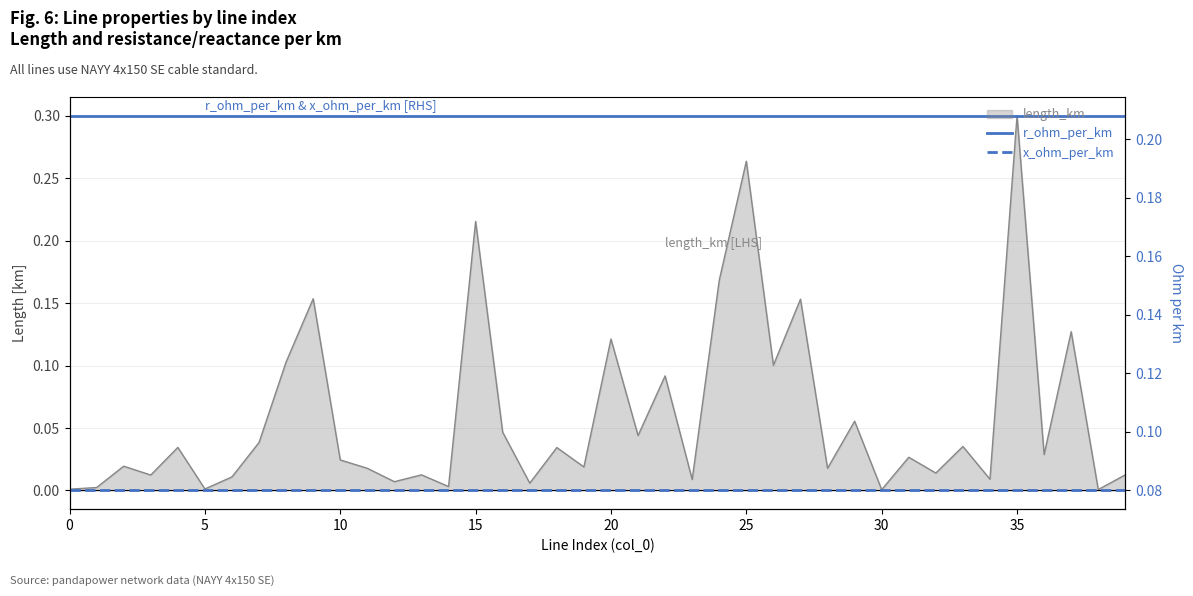

What is the total value across all series at 34?

0.3